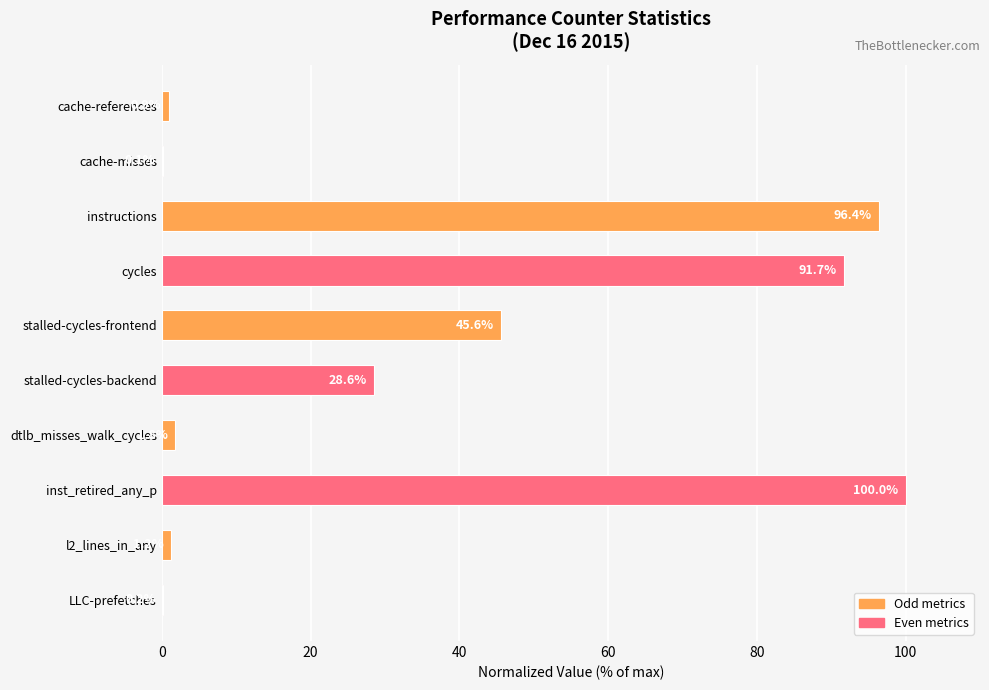

Which category has the highest value across all series?

inst_retired_any_p